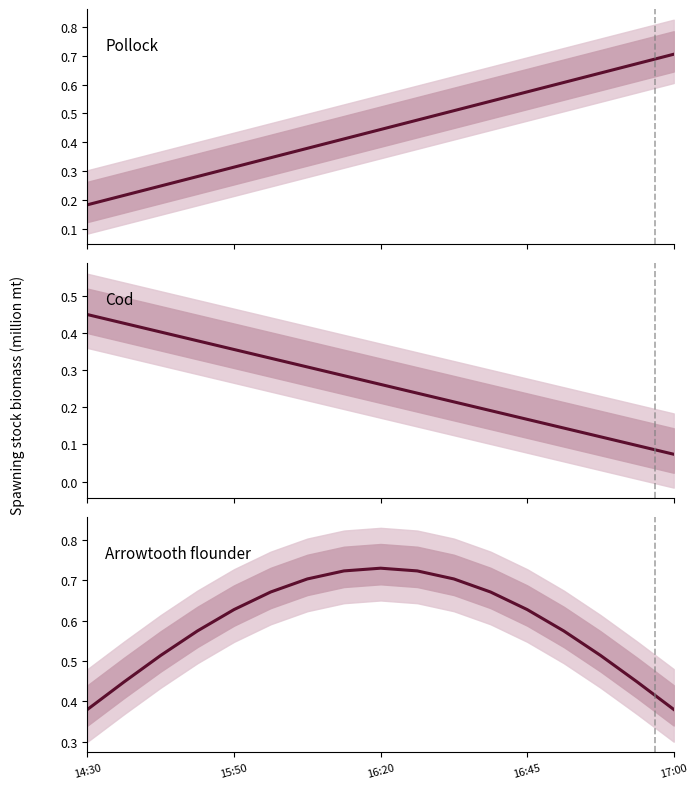

How many distinct data groups are displayed?

3